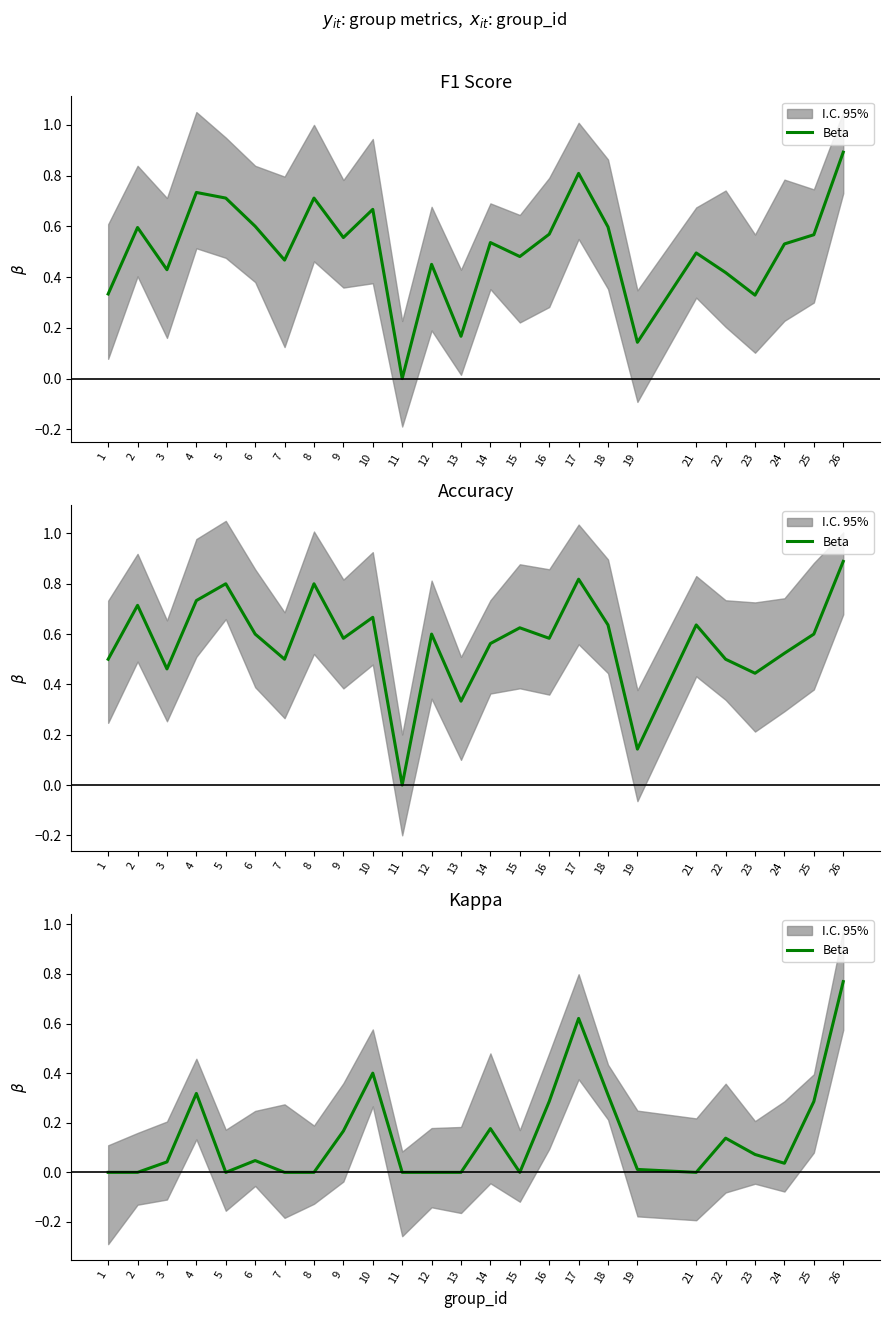

What is the value of the 9th point from the left?

0.2